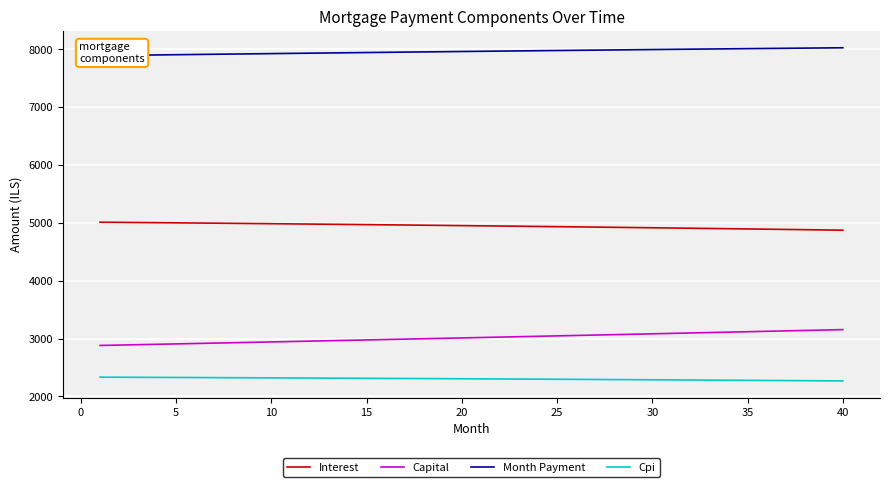

Reading right to left, what are all the values shown in this chart?

Interest: 4873.4	4877.8	4882.2	4886.5	4890.7	4894.9	4899.1	4903.2	4907.3	4911.3	4915.3	4919.2	4923.1	4926.9	4930.7	4934.5	4938.2	4941.8	4945.5	4949.0	4952.6	4956.1	4959.5	4962.9	4966.3	4969.6	4972.9	4976.1	4979.3	4982.4	4985.5	4988.6	4991.6	4994.6	4997.6	5000.5	5003.3	5006.1	5008.9	5011.7
Capital: 3154.3	3147.0	3139.7	3132.4	3125.1	3117.8	3110.5	3103.3	3096.1	3088.9	3081.7	3074.5	3067.3	3060.2	3053.1	3046.0	3038.9	3031.8	3024.7	3017.7	3010.7	3003.7	2996.7	2989.7	2982.7	2975.8	2968.9	2962.0	2955.1	2948.2	2941.3	2934.5	2927.6	2920.8	2914.0	2907.2	2900.5	2893.7	2887.0	2880.3
Month Payment: 8027.8	8024.8	8021.8	8018.8	8015.8	8012.7	8009.6	8006.5	8003.3	8000.1	7996.9	7993.7	7990.4	7987.1	7983.8	7980.4	7977.0	7973.6	7970.2	7966.7	7963.2	7959.7	7956.2	7952.6	7949.0	7945.4	7941.7	7938.0	7934.3	7930.6	7926.9	7923.1	7919.3	7915.4	7911.6	7907.7	7903.8	7899.9	7895.9	7891.9
Cpi: 2266.9	2269.0	2271.0	2273.0	2275.0	2277.0	2279.0	2280.9	2282.8	2284.7	2286.6	2288.4	2290.3	2292.1	2293.9	2295.6	2297.4	2299.1	2300.8	2302.5	2304.2	2305.8	2307.4	2309.0	2310.6	2312.2	2313.7	2315.3	2316.8	2318.3	2319.7	2321.2	2322.6	2324.0	2325.4	2326.8	2328.1	2329.4	2330.8	2332.1